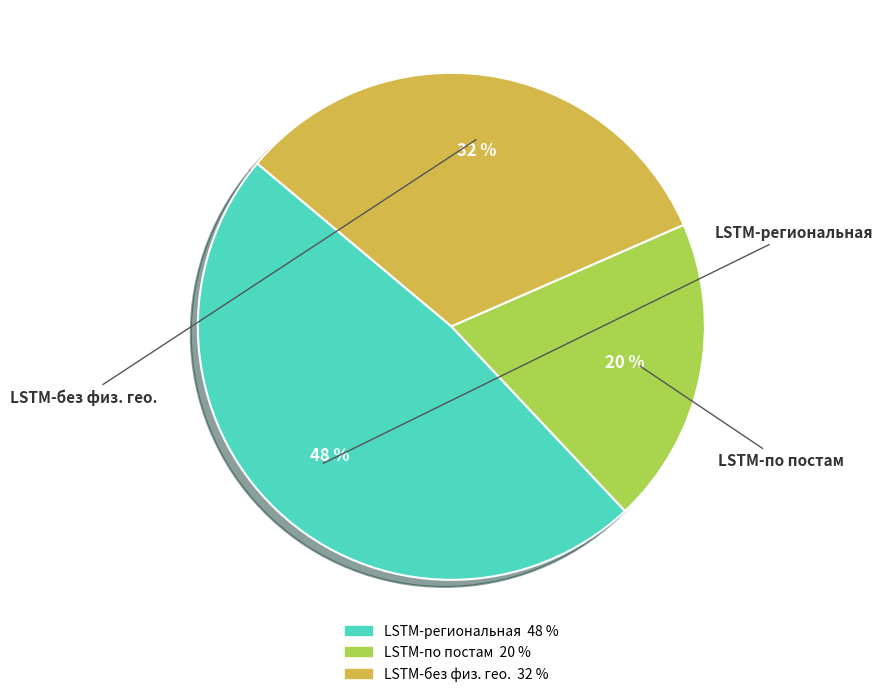

Which has a higher value, LSTM-по постам or LSTM-региональная?

LSTM-региональная